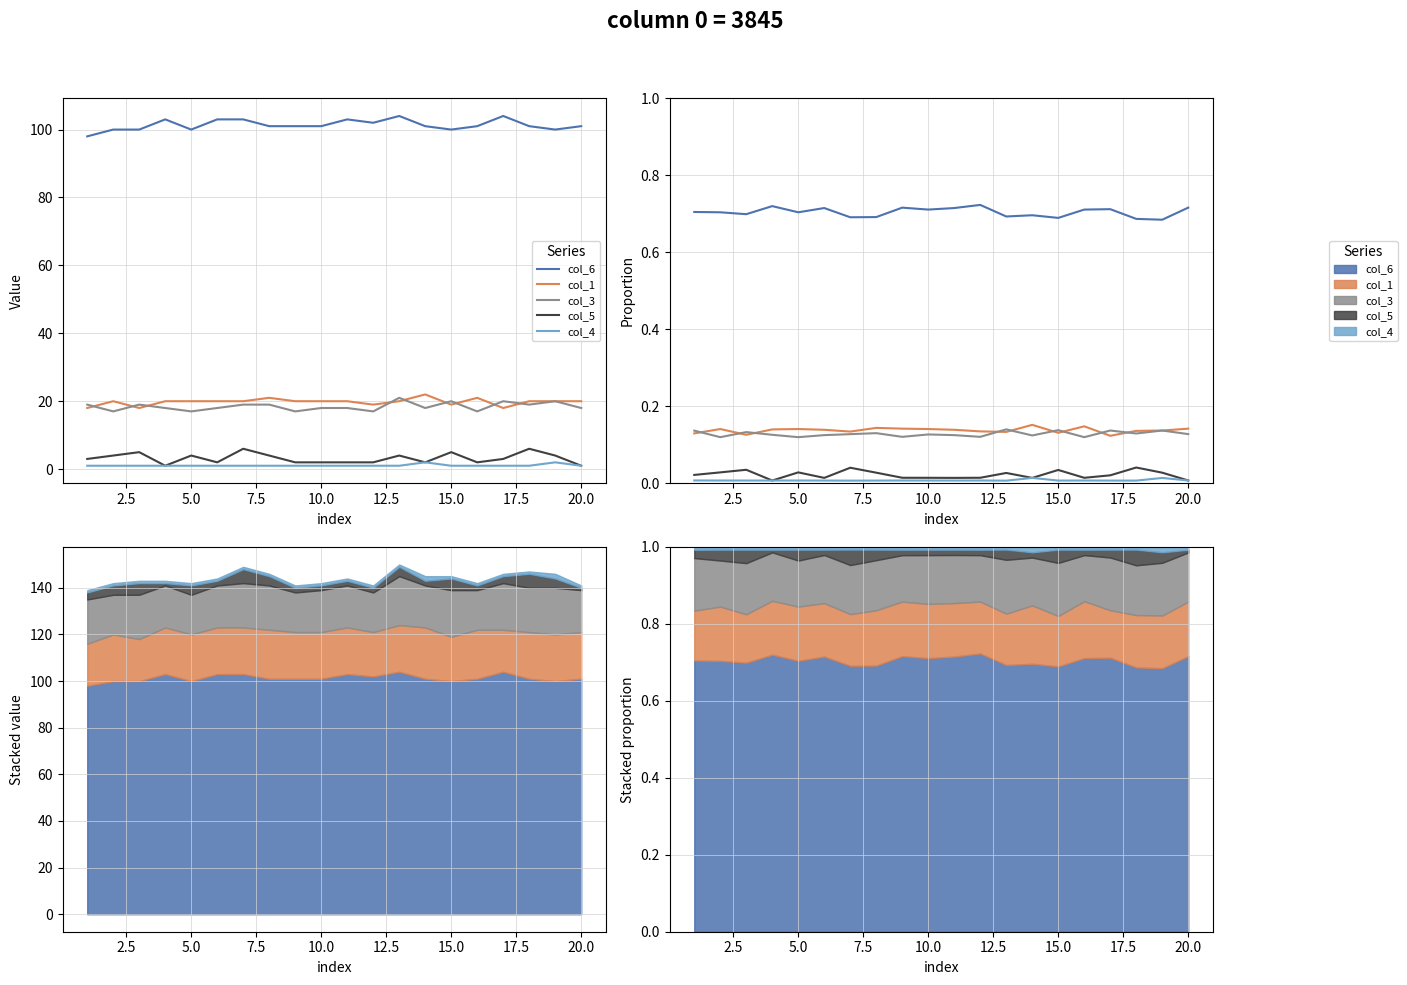

The col_6 series shows 0.2 at 15.0. True or false?

False